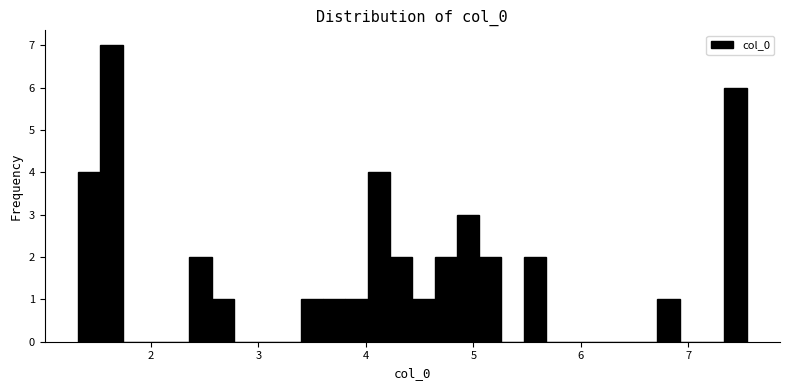

Read against the x-axis, roughly where is the centre of the tallest bar?

1.6